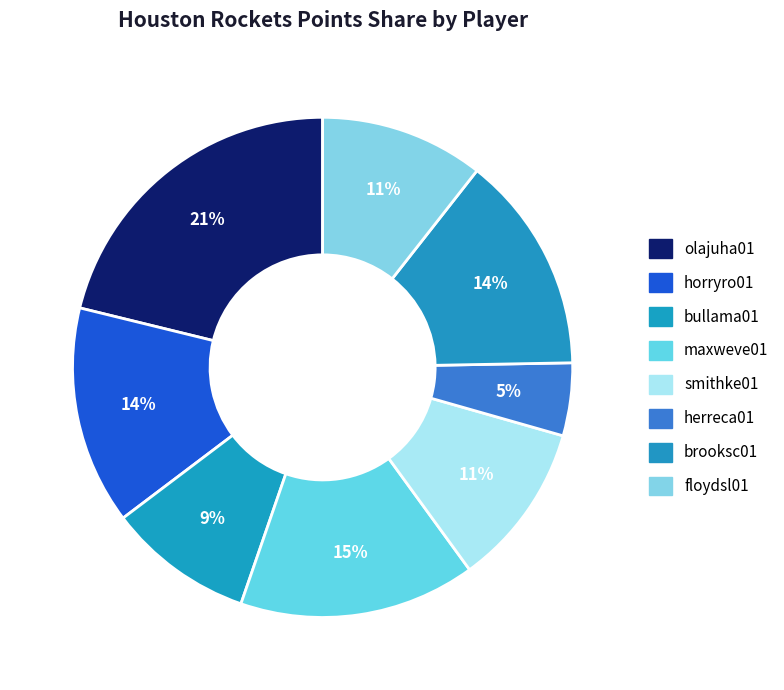

Which category has the biggest portion of the pie?

olajuha01